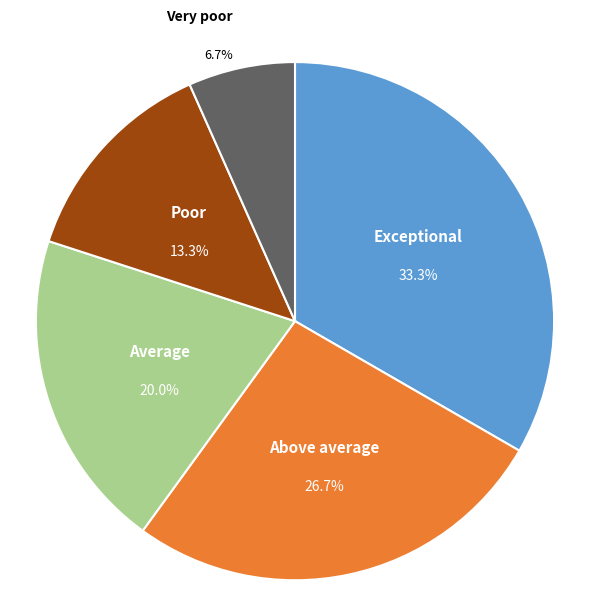

Combined, what portion of the pie is Very poor and Average?

26.7%